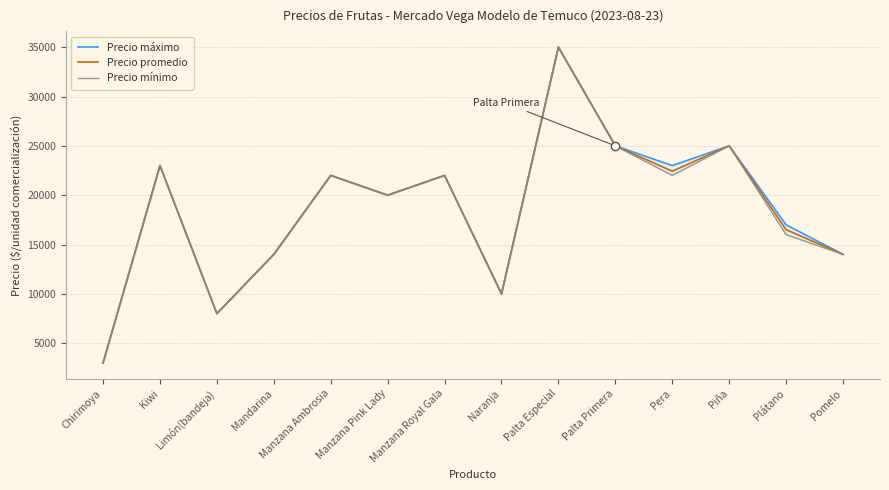

What is the label of the 1st point from the right?

Pomelo